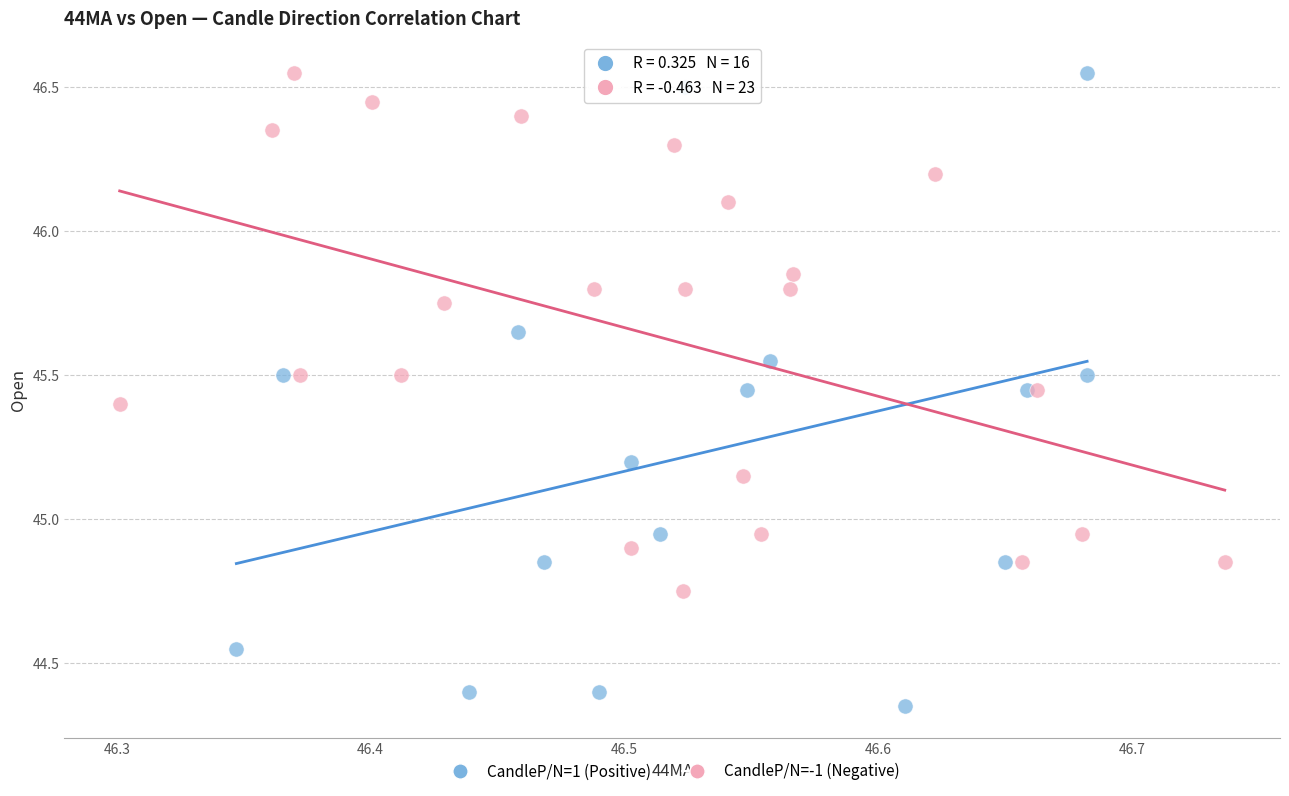

Which series has the widest spread of Y values?

CandleP/N=1 (Positive)